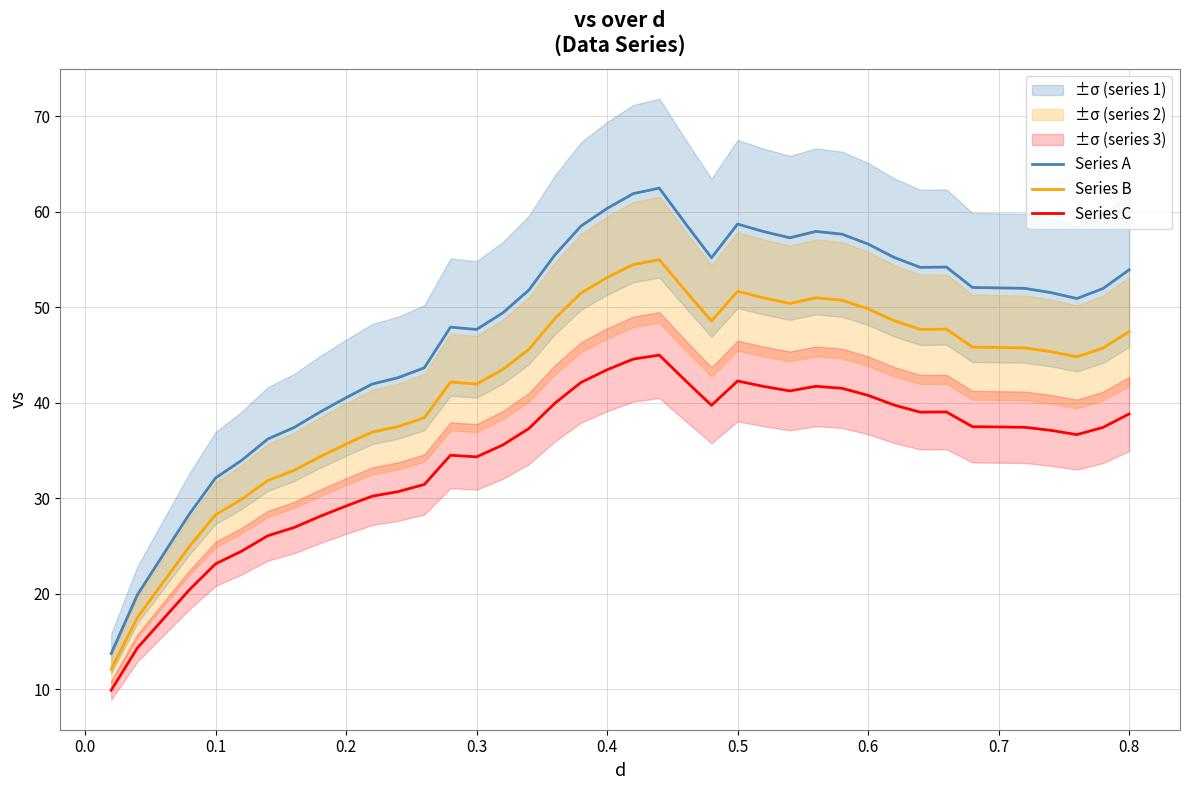

What is the minimum value for Series B?

12.1